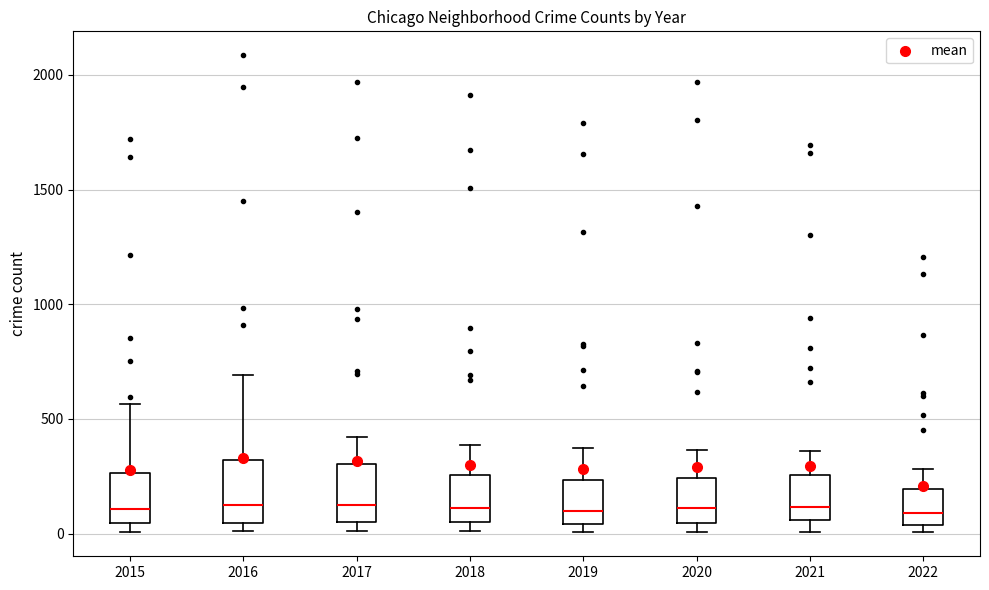

Reading left to right, read every box against the y-axis: the position of its median line, the range the box covers, and the ends of its whiskers. The values are not printed on the chart, so give them approximately, as read against the axis.

2015: median 100, box 50 to 250, whiskers 0 to 550
2016: median 150, box 50 to 300, whiskers 0 to 700
2017: median 100, box 50 to 300, whiskers 0 to 400
2018: median 100, box 50 to 250, whiskers 0 to 400
2019: median 100, box 50 to 250, whiskers 0 to 400
2020: median 100, box 50 to 250, whiskers 0 to 350
2021: median 100, box 50 to 250, whiskers 0 to 350
2022: median 100, box 50 to 200, whiskers 0 to 300